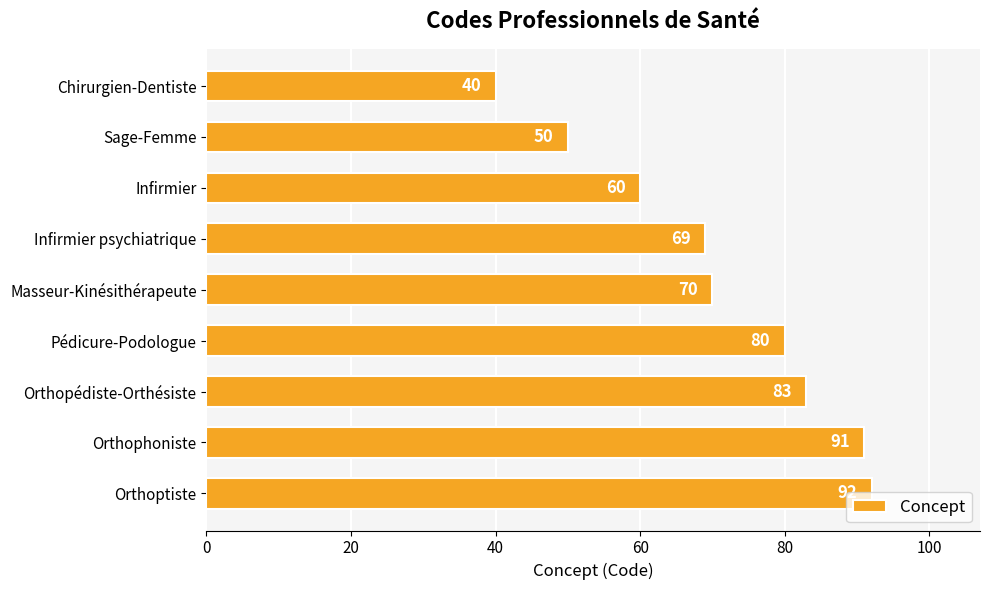

List the labels in order of value, smallest first.

Chirurgien-Dentiste, Sage-Femme, Infirmier, Infirmier psychiatrique, Masseur-Kinésithérapeute, Pédicure-Podologue, Orthopédiste-Orthésiste, Orthophoniste, Orthoptiste